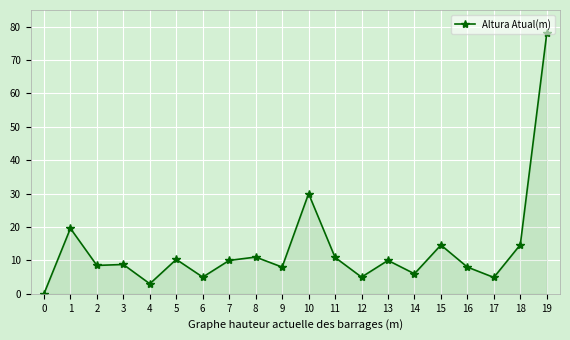

What is the greatest value displayed?

78.0